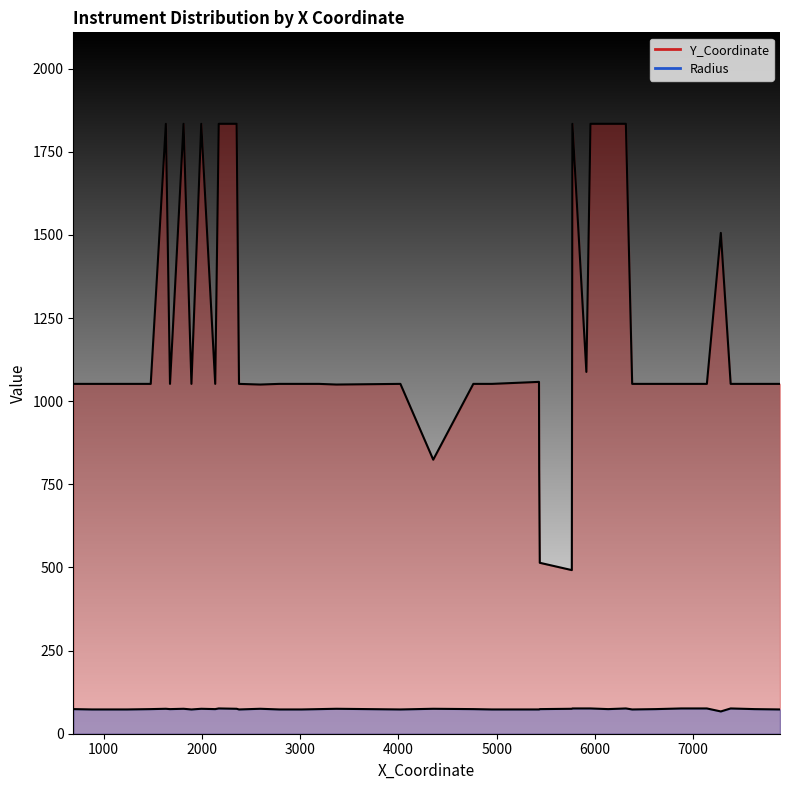

Where is the first local minimum for Radius?

5432